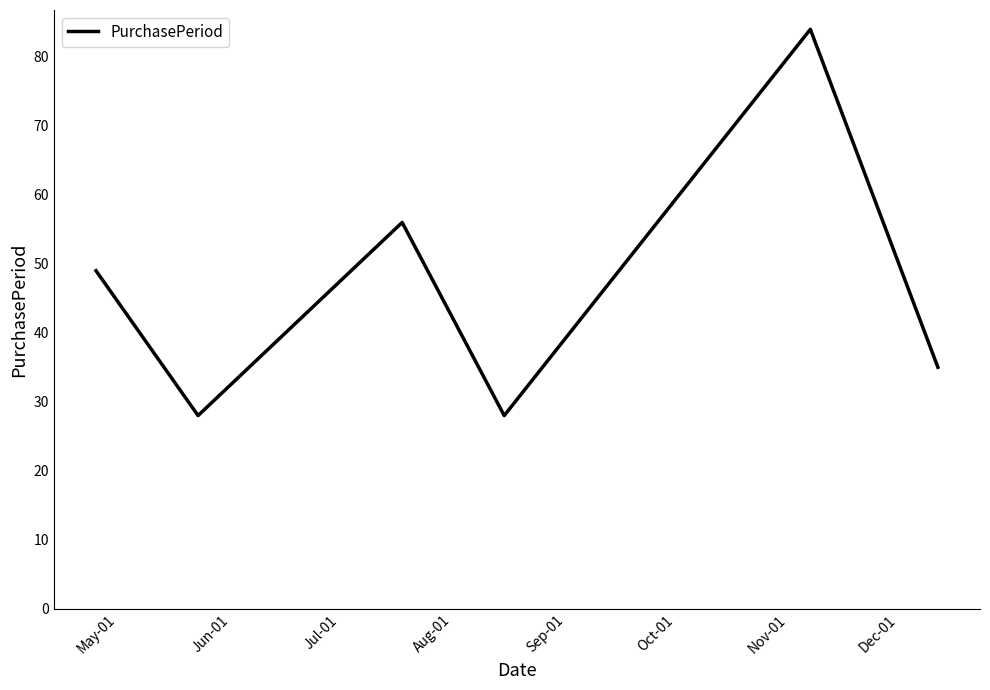

What is the greatest value displayed?

84